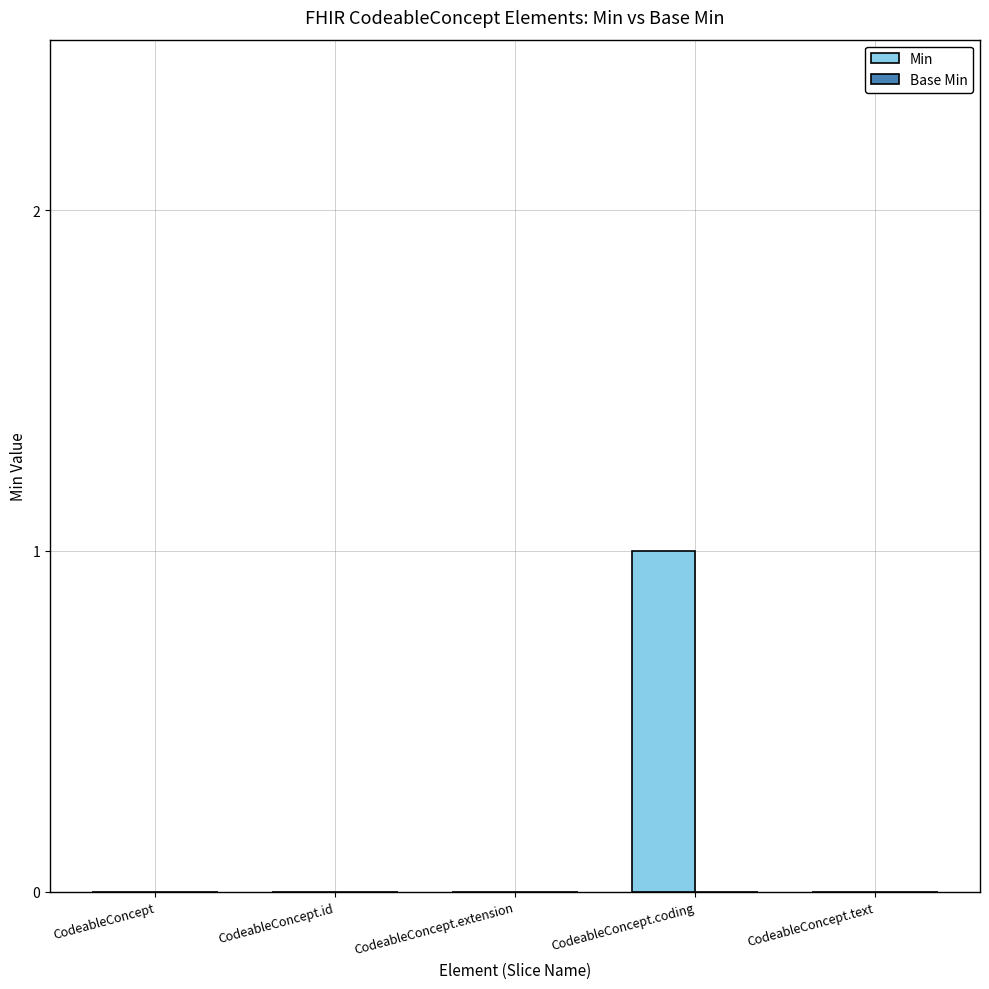

Is it true that the value at CodeableConcept is 0?

True